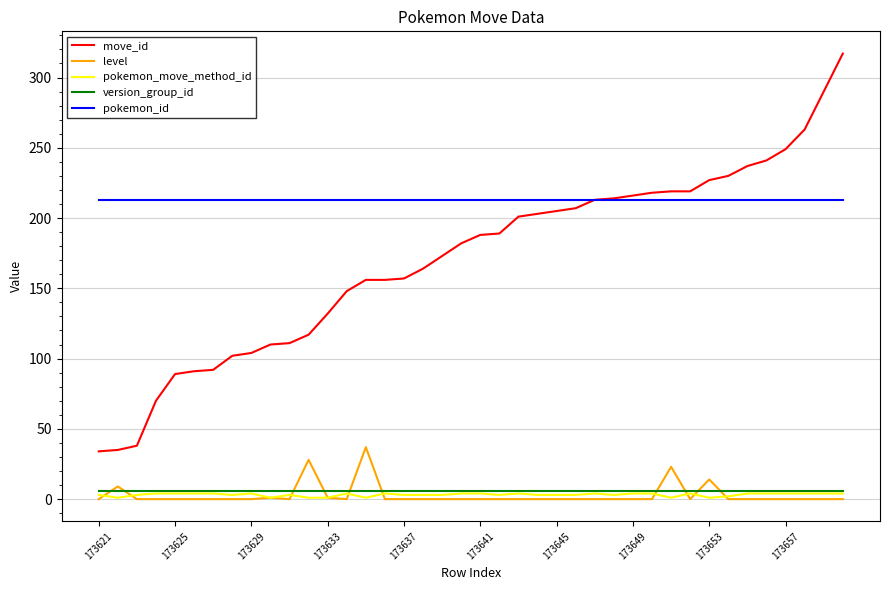

Which series has the largest total across all categories?

pokemon_id